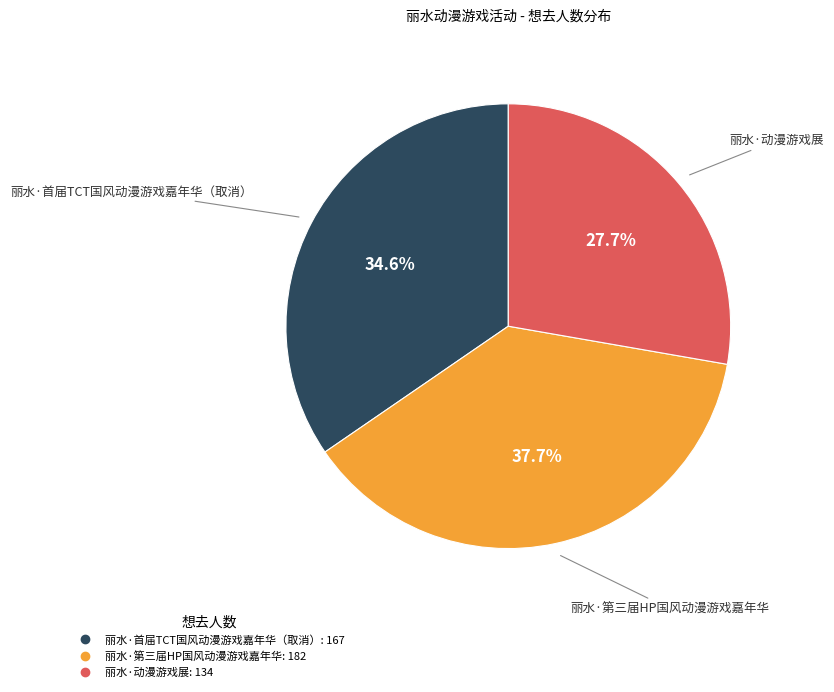

Does 丽水·首届TCT国风动漫游戏嘉年华（取消） account for over 50% of the chart?

No